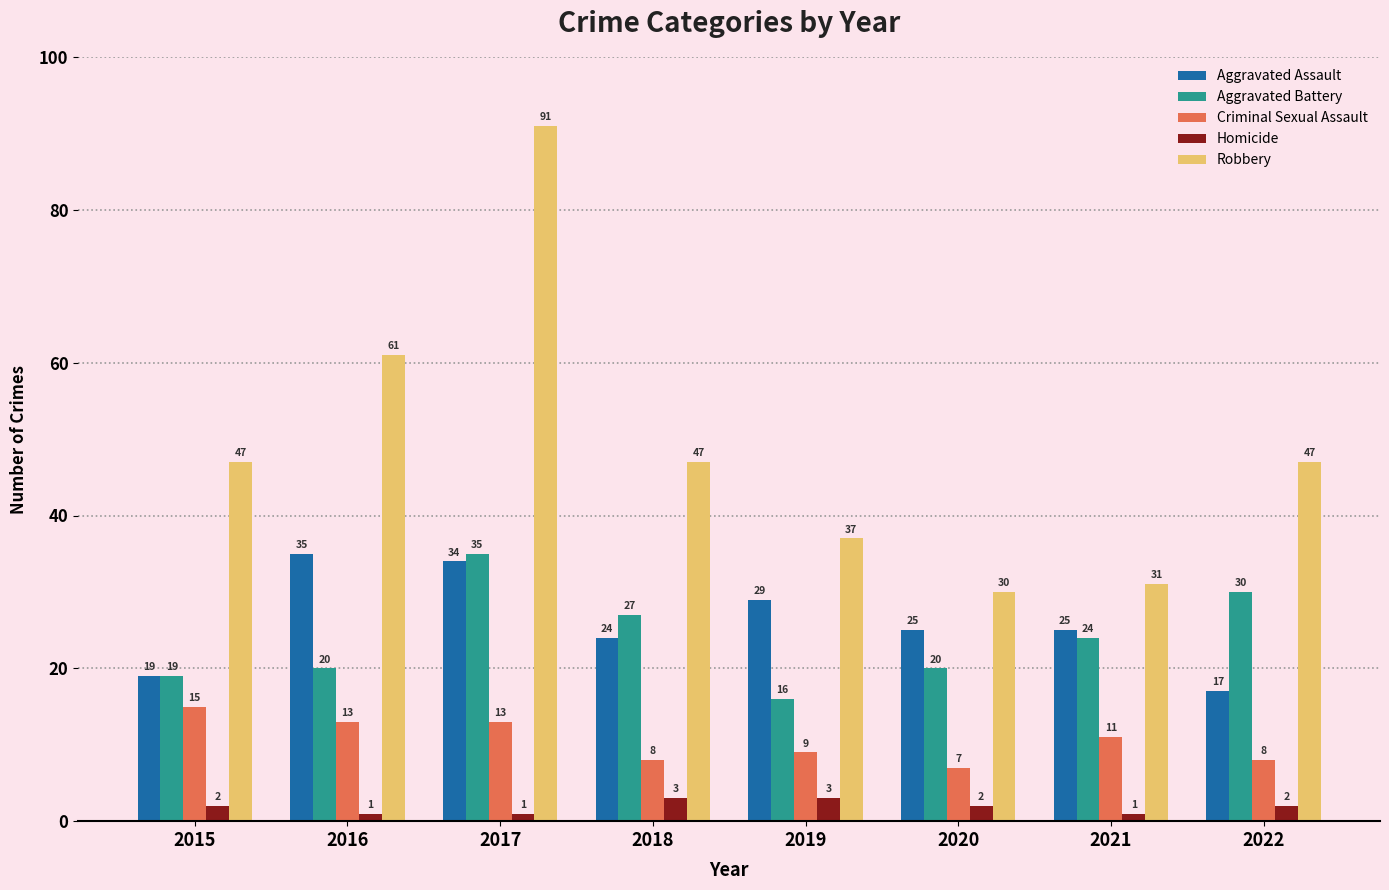

Reading right to left, what are all the values shown in this chart?

Aggravated Assault: 2022=17	2021=25	2020=25	2019=29	2018=24	2017=34	2016=35	2015=19
Aggravated Battery: 2022=30	2021=24	2020=20	2019=16	2018=27	2017=35	2016=20	2015=19
Criminal Sexual Assault: 2022=8	2021=11	2020=7	2019=9	2018=8	2017=13	2016=13	2015=15
Homicide: 2022=2	2021=1	2020=2	2019=3	2018=3	2017=1	2016=1	2015=2
Robbery: 2022=47	2021=31	2020=30	2019=37	2018=47	2017=91	2016=61	2015=47